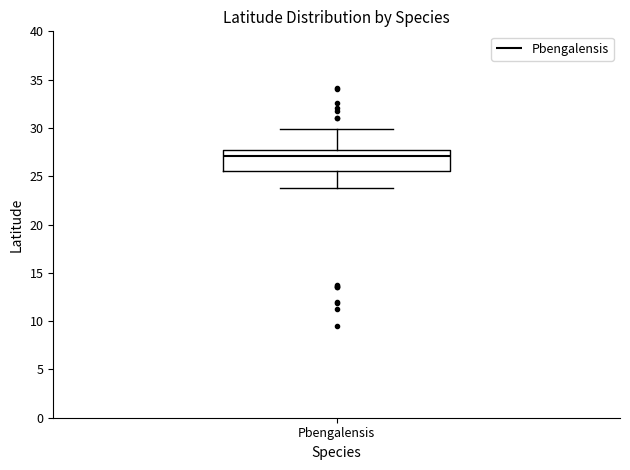

Transcribe this box plot: give where the median line is, the range the box spans, and where the two whiskers end, as read against the y-axis. The values are not printed on the chart, so give them approximately, as read against the axis.

median 27.0, box 25.5 to 27.5, whiskers 24.0 to 30.0